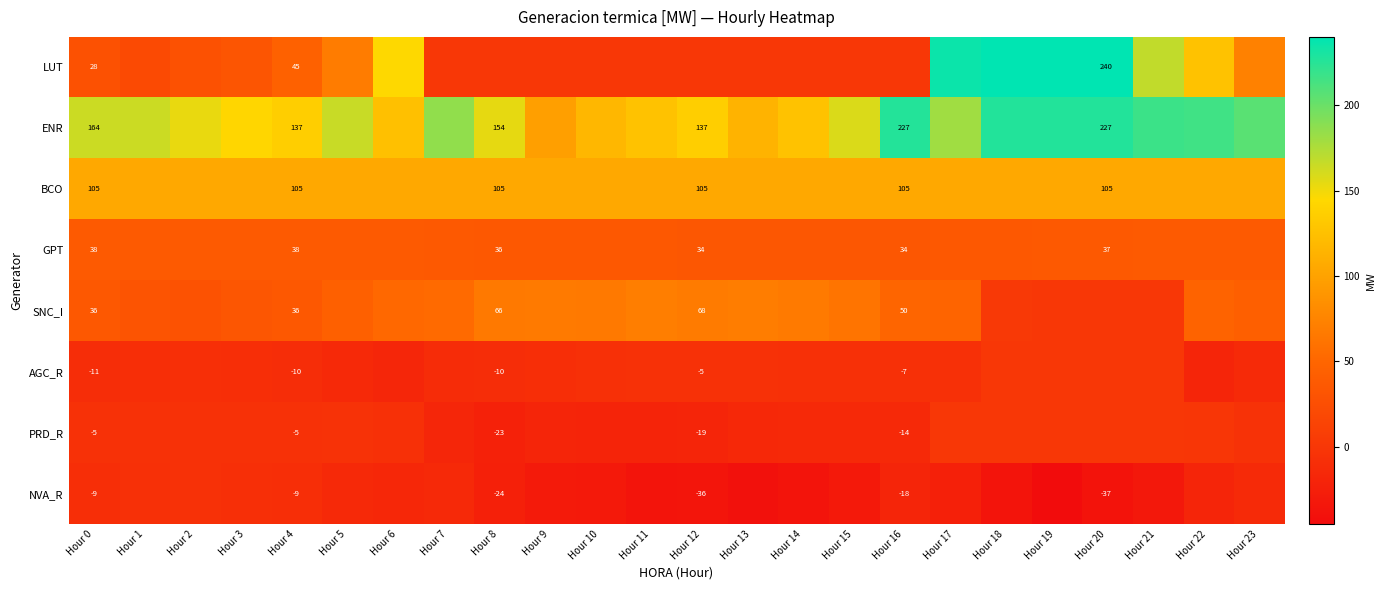

At how many categories does at least one series exceed 205?

8